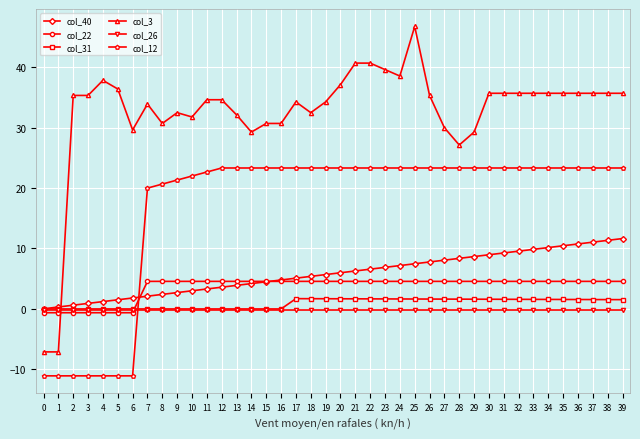

Which series ends up on top after the final intersection of col_12 and col_26?

col_12